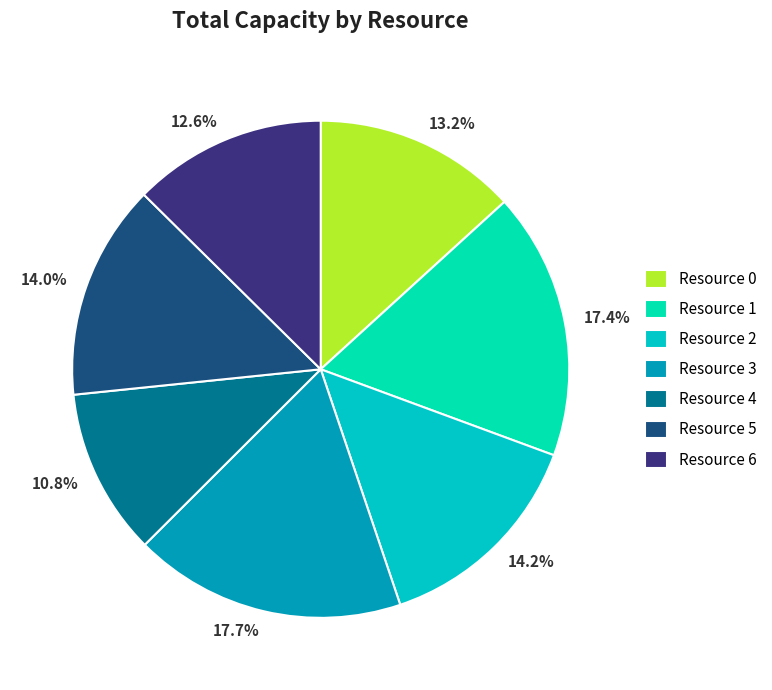

To the nearest percent, what is the average slice percentage?

14%